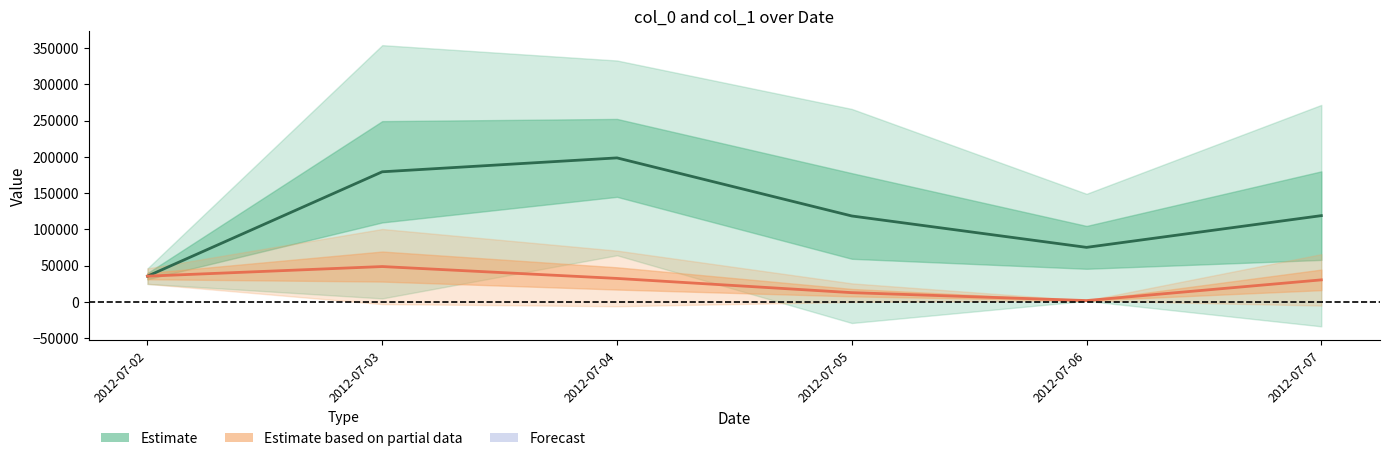

Read the Estimate based on partial data value at 2012-07-02.

35652.0